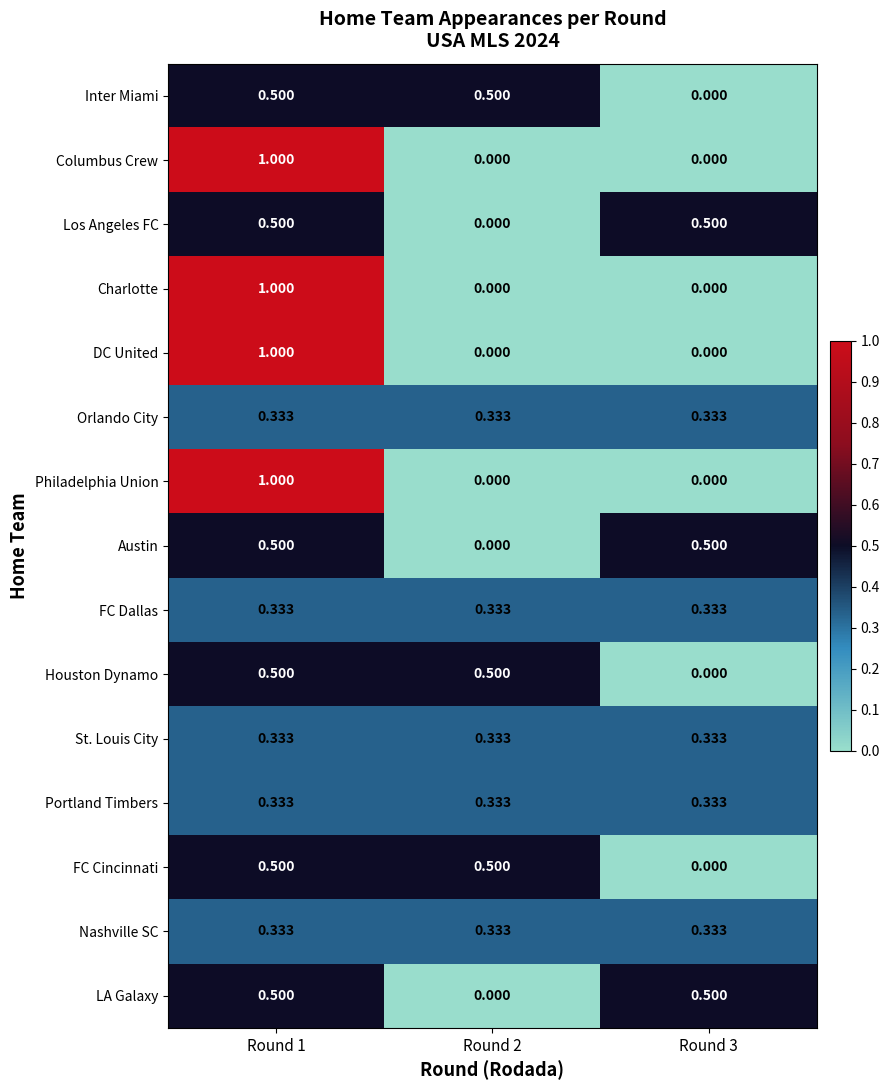

Is the value of DC United at Round 2 greater than the value of FC Cincinnati at Round 1?

No